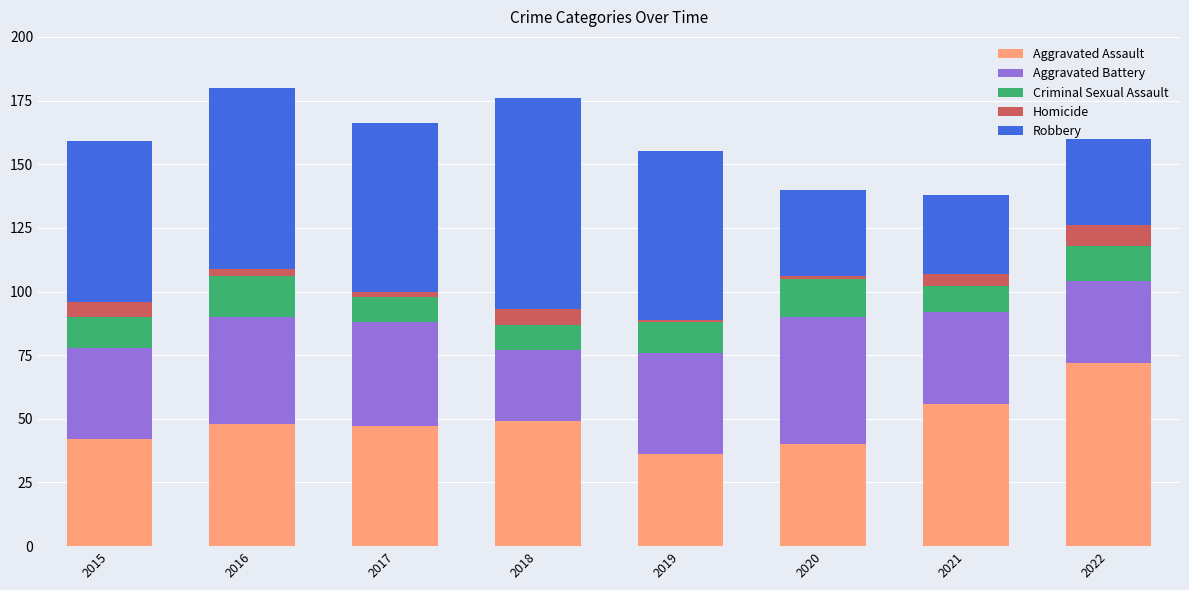

The Aggravated Assault series shows 48 at 2016. True or false?

True